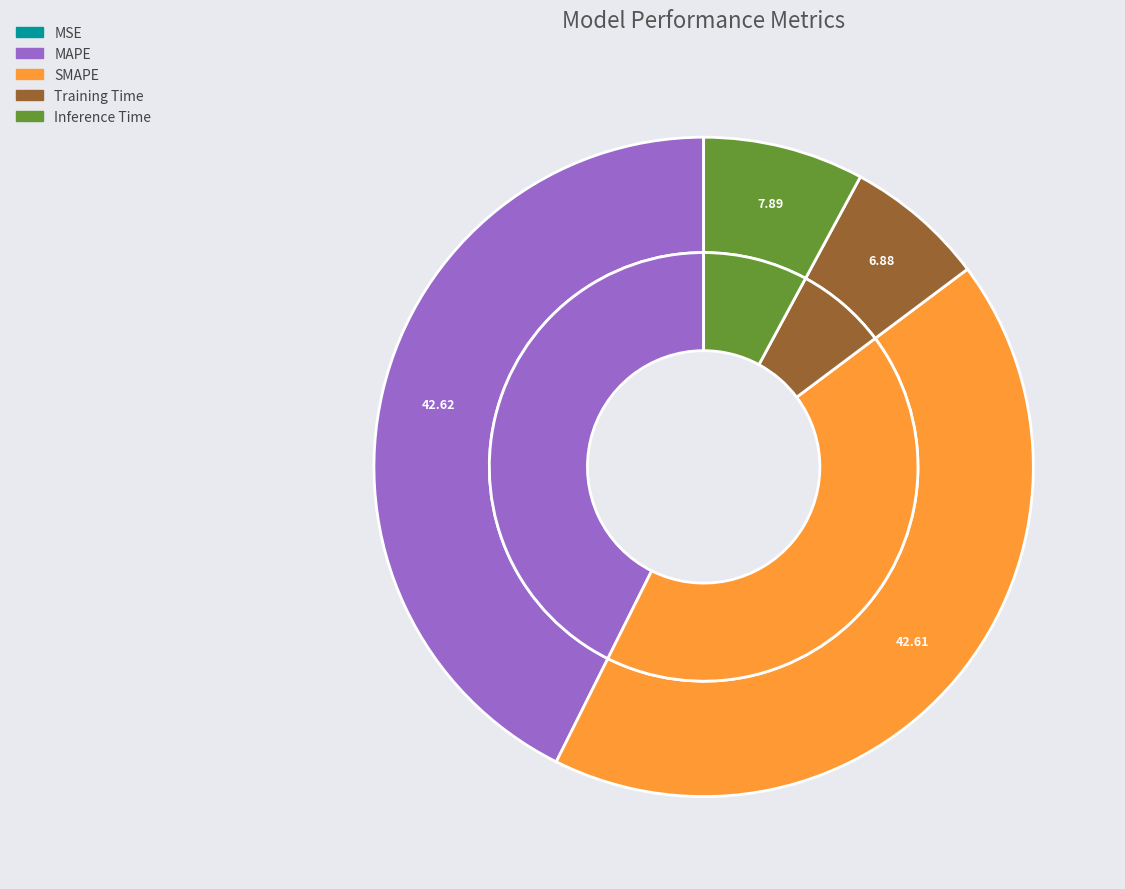

Is Training Time the majority of the pie?

No